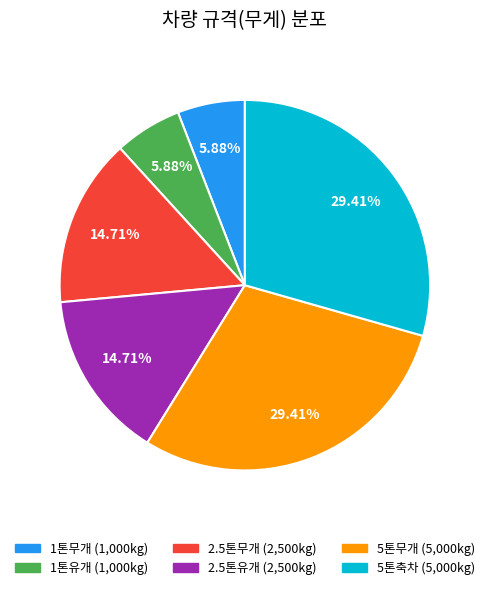

Is the sum of 5톤축차 and 5톤무개 greater than half?

Yes